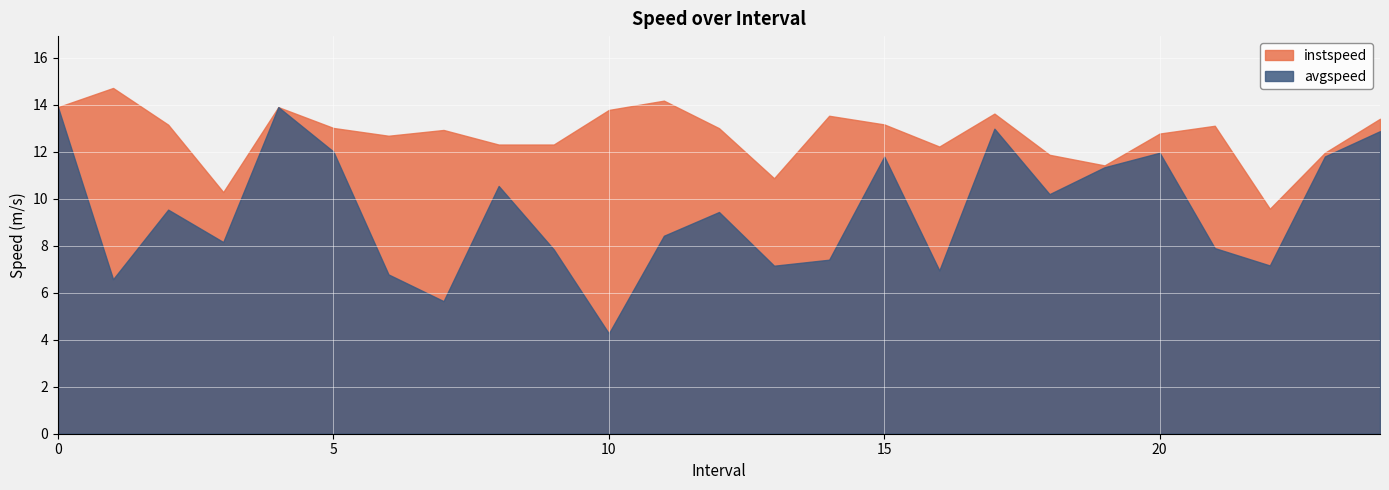

True or false: avgspeed and instspeed intersect in this chart.

False